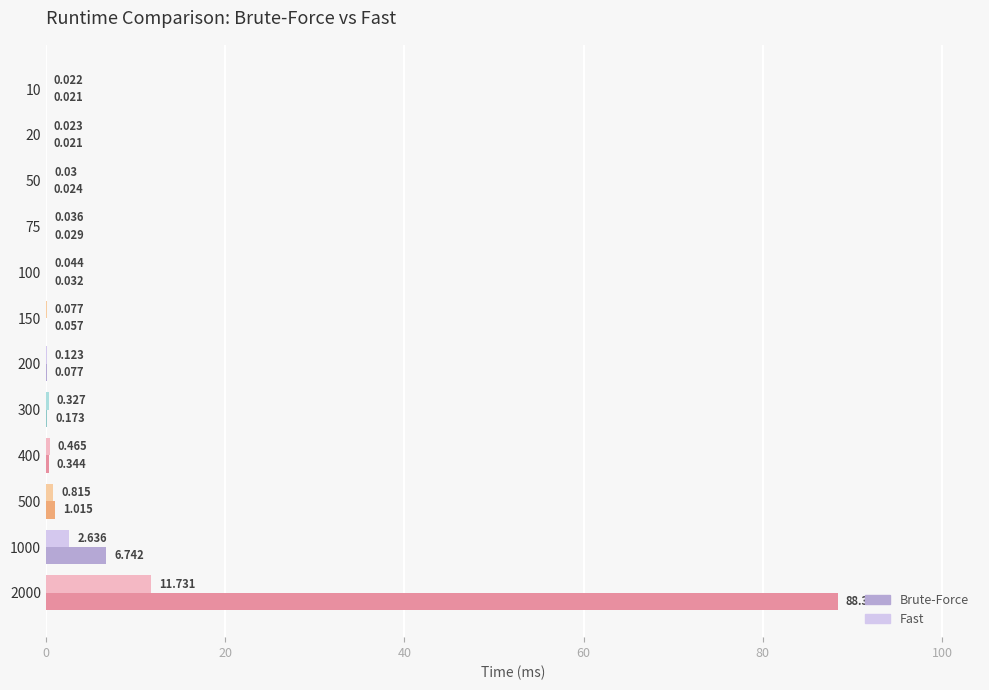

Which series changed the most between 20 and 300?

Fast